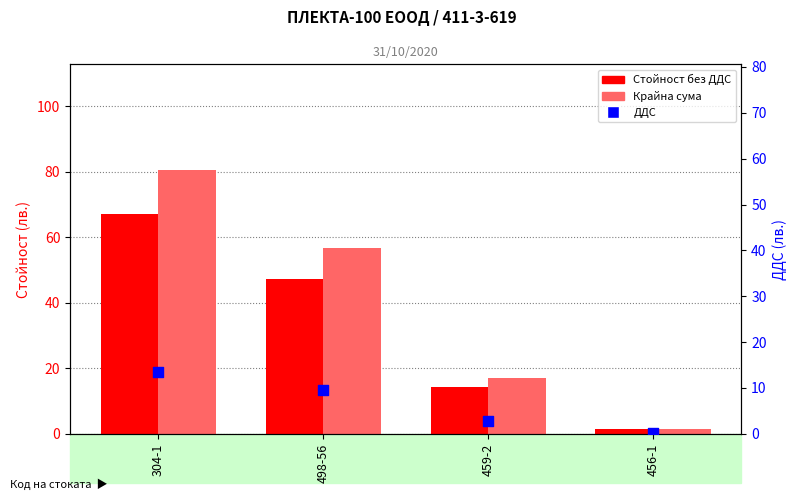

Which series reaches the minimum Y coordinate?

ДДС